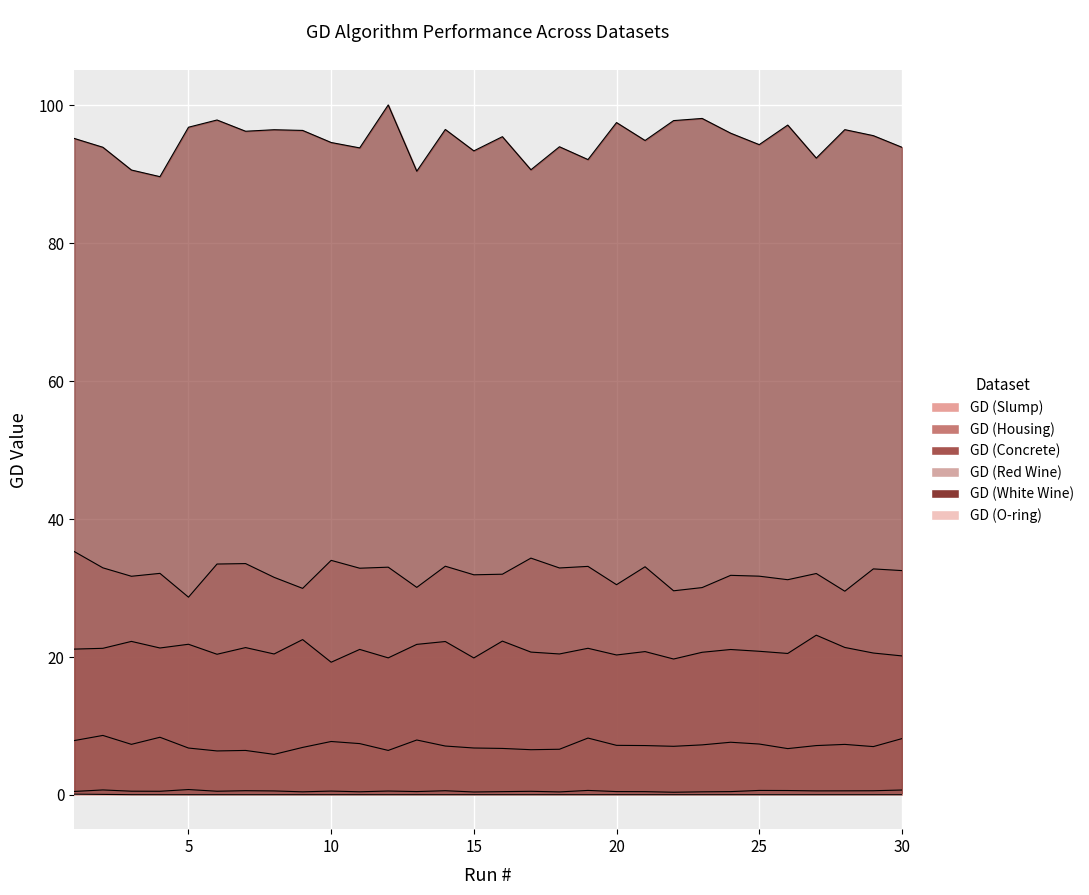

At 19, list the series in order from smallest to largest.

GD (O-ring), GD (Slump), GD (Housing), GD (Concrete), GD (Red Wine), GD (White Wine)